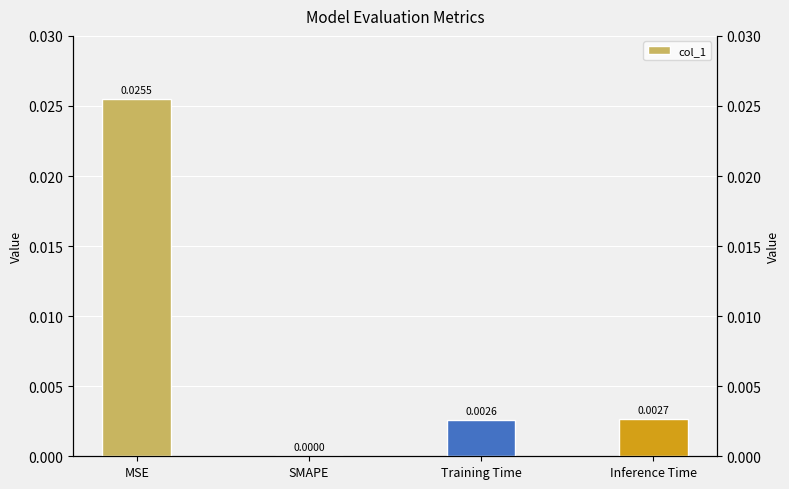

What is the label of the 2nd bar from the right?

Training Time